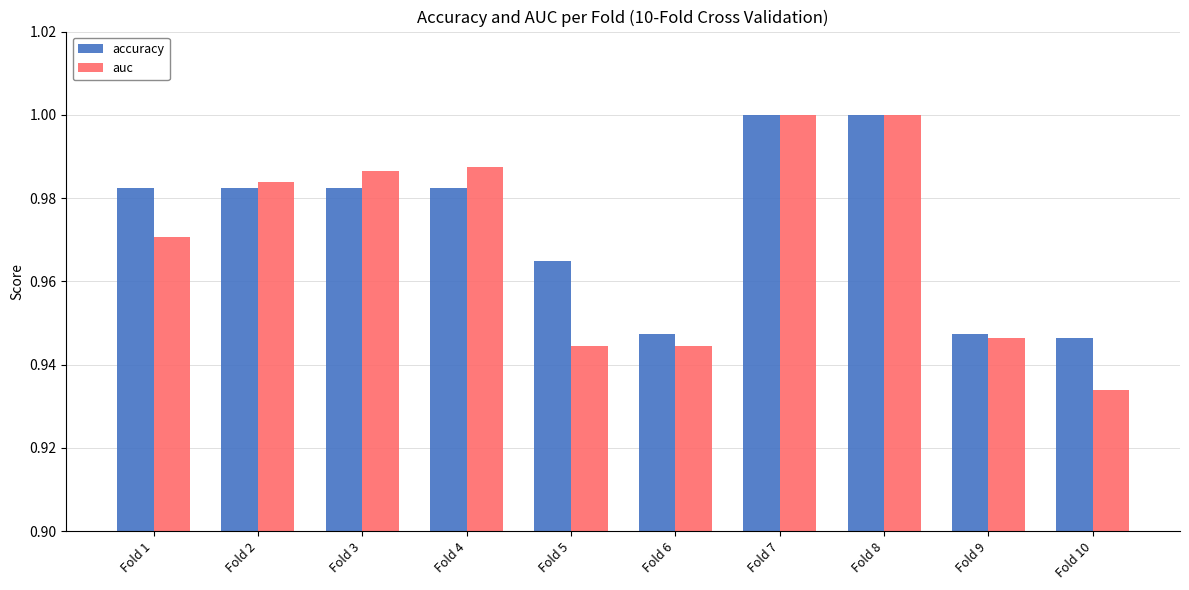

The value of accuracy at Fold 4 is 1.5. True or false?

False